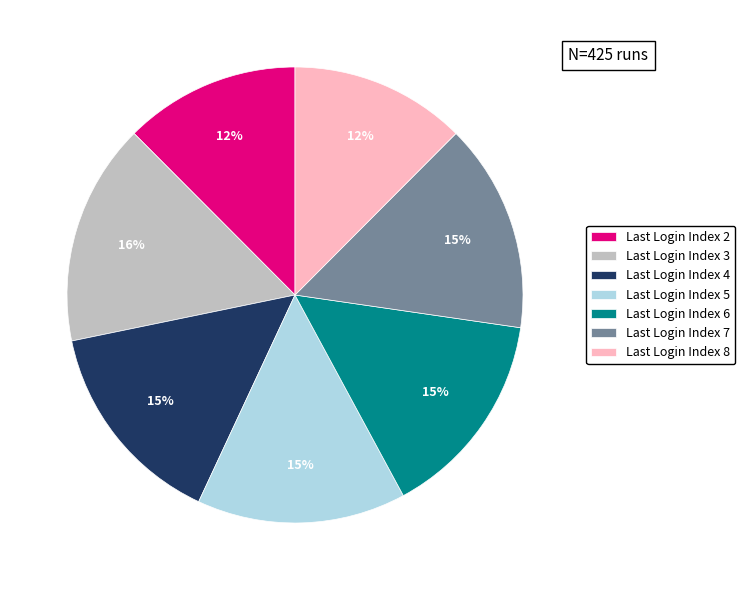

To the nearest percent, what is the average slice percentage?

14%